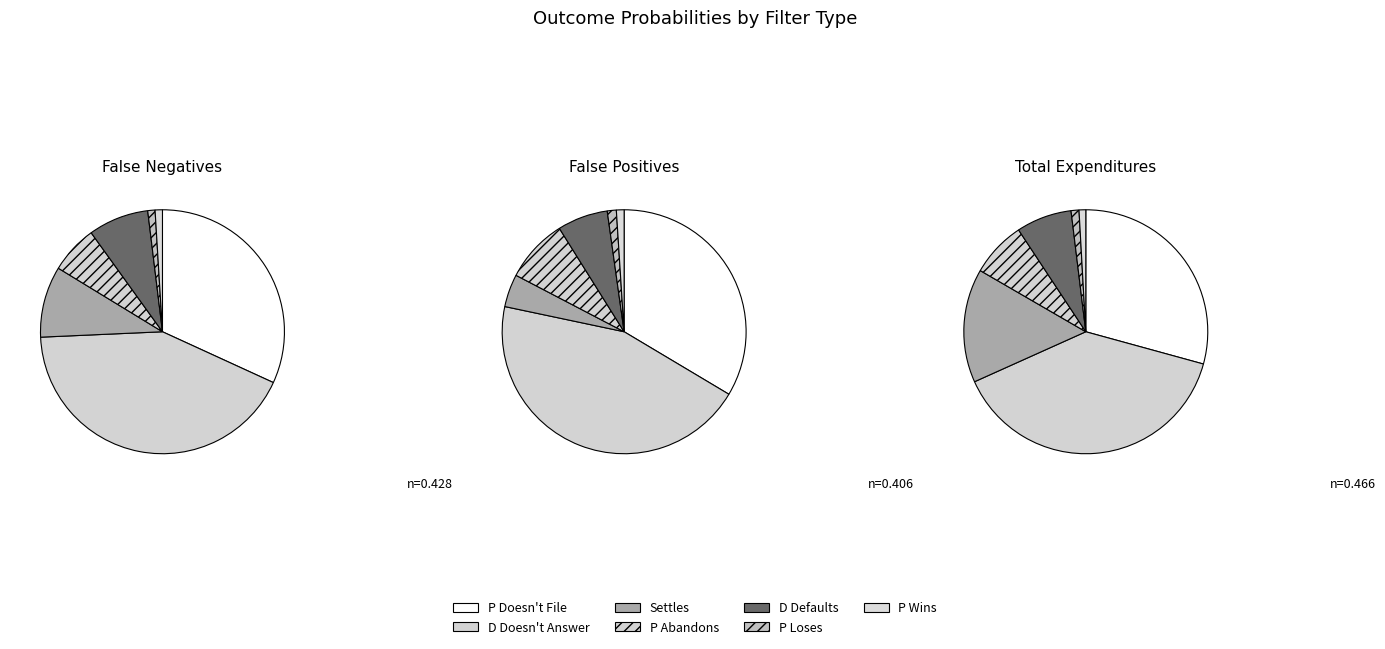

Which series changed the most between P Doesn't File and P Wins?

False Positives